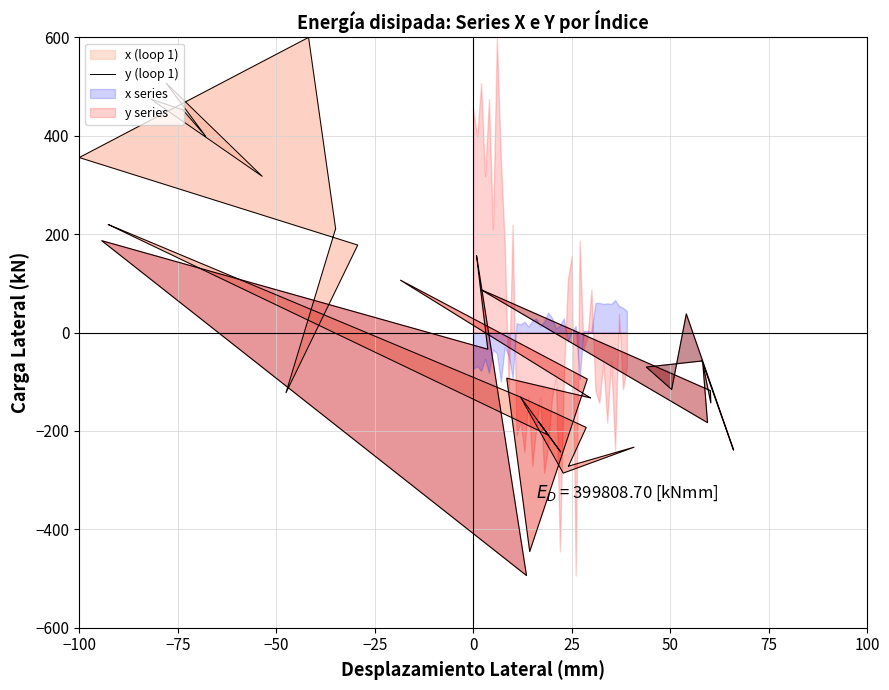

How many lines are shown in the chart?

1